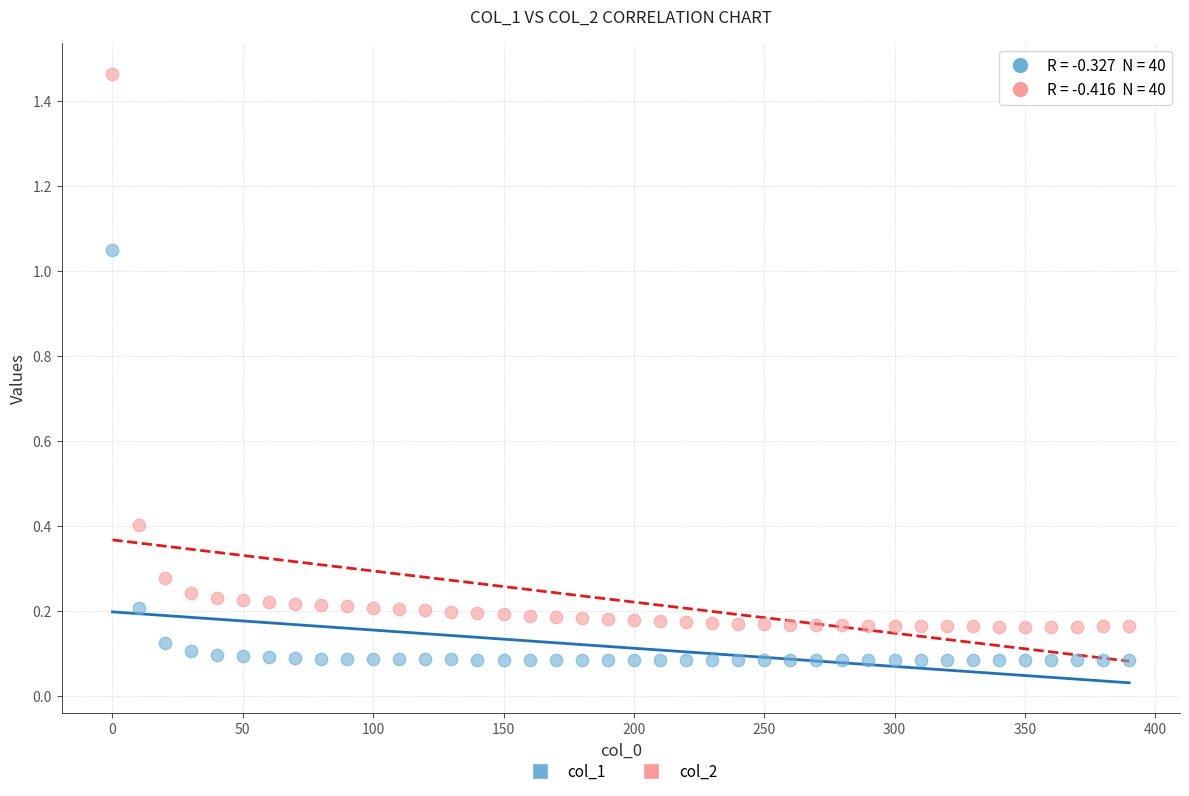

Which series has the largest Y range (max minus min)?

col_2